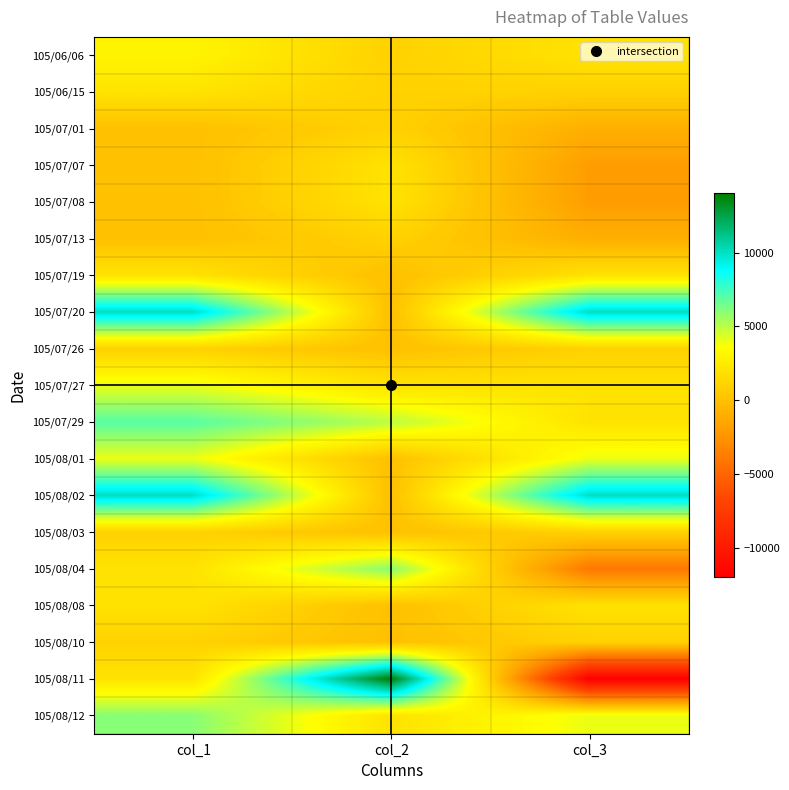

What is the greatest value displayed?

14000